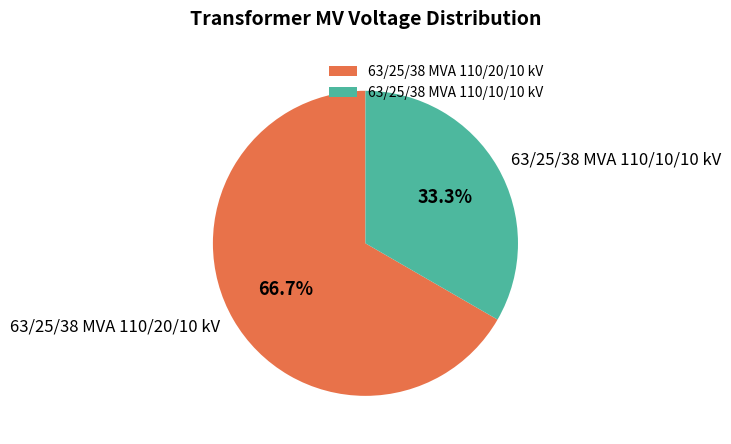

Count the number of slices in the pie.

2